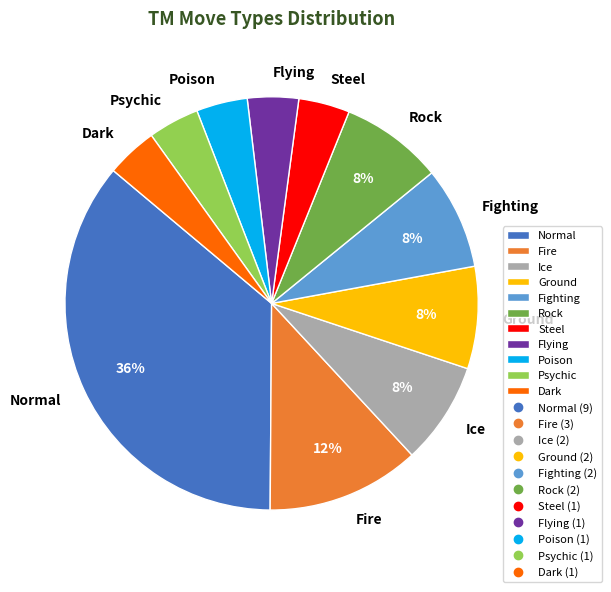

True or false: Fighting accounts for 8% of the total.

True